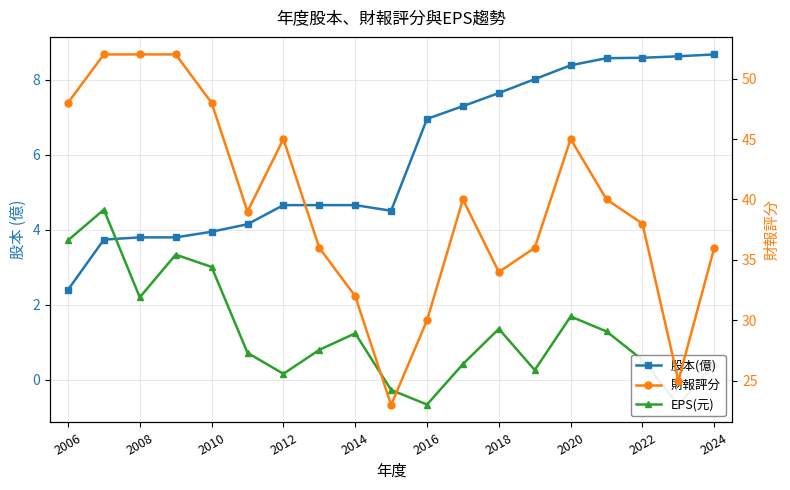

Which category has the highest value across all series?

2008